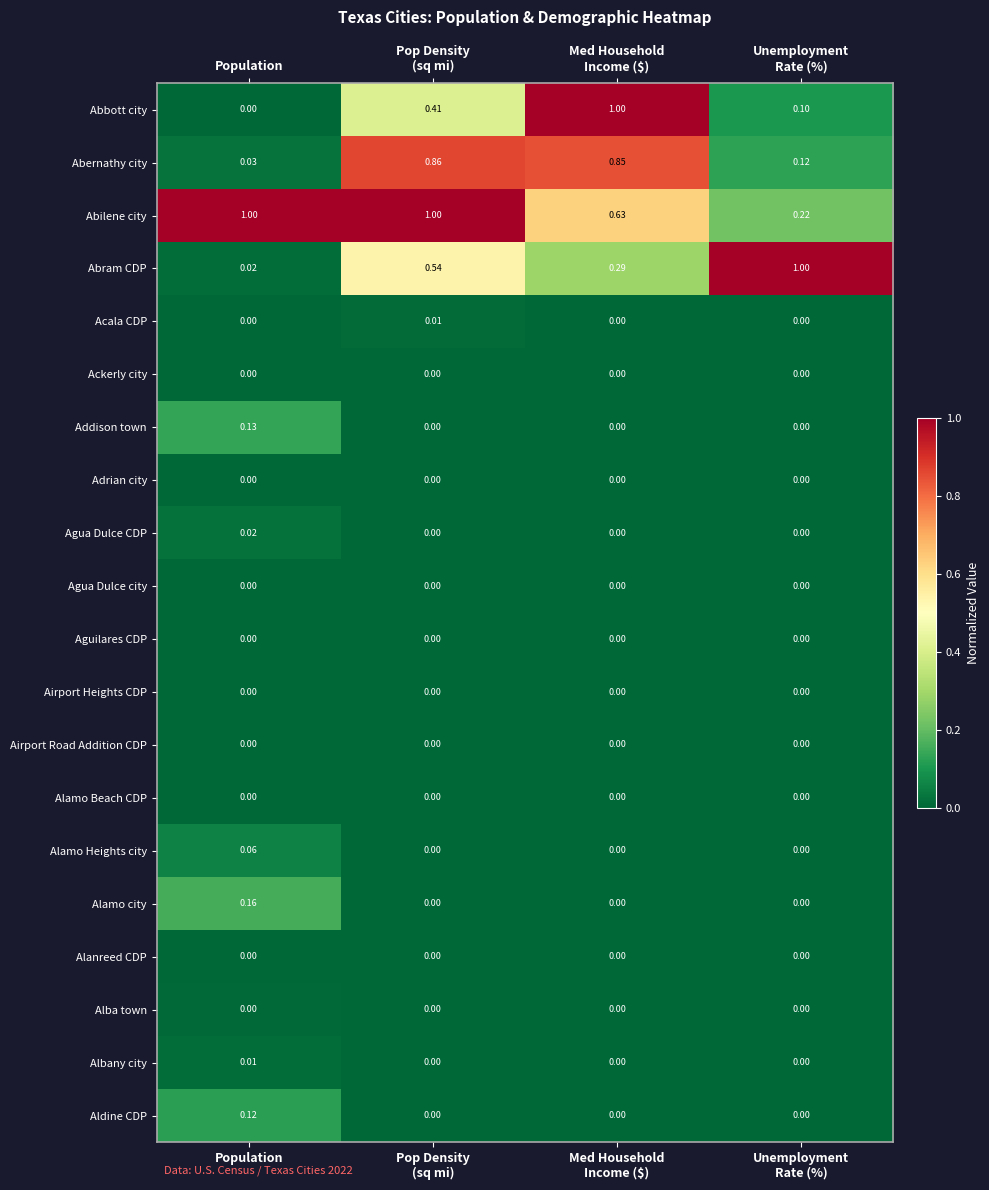

At how many categories does at least one series exceed 0?

4